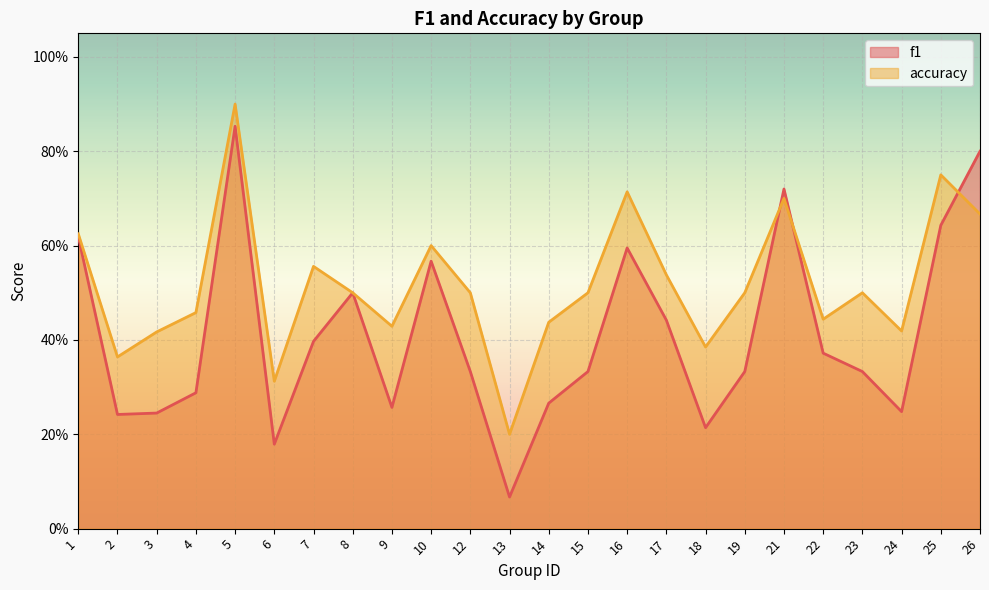

How many lines are shown in the chart?

2